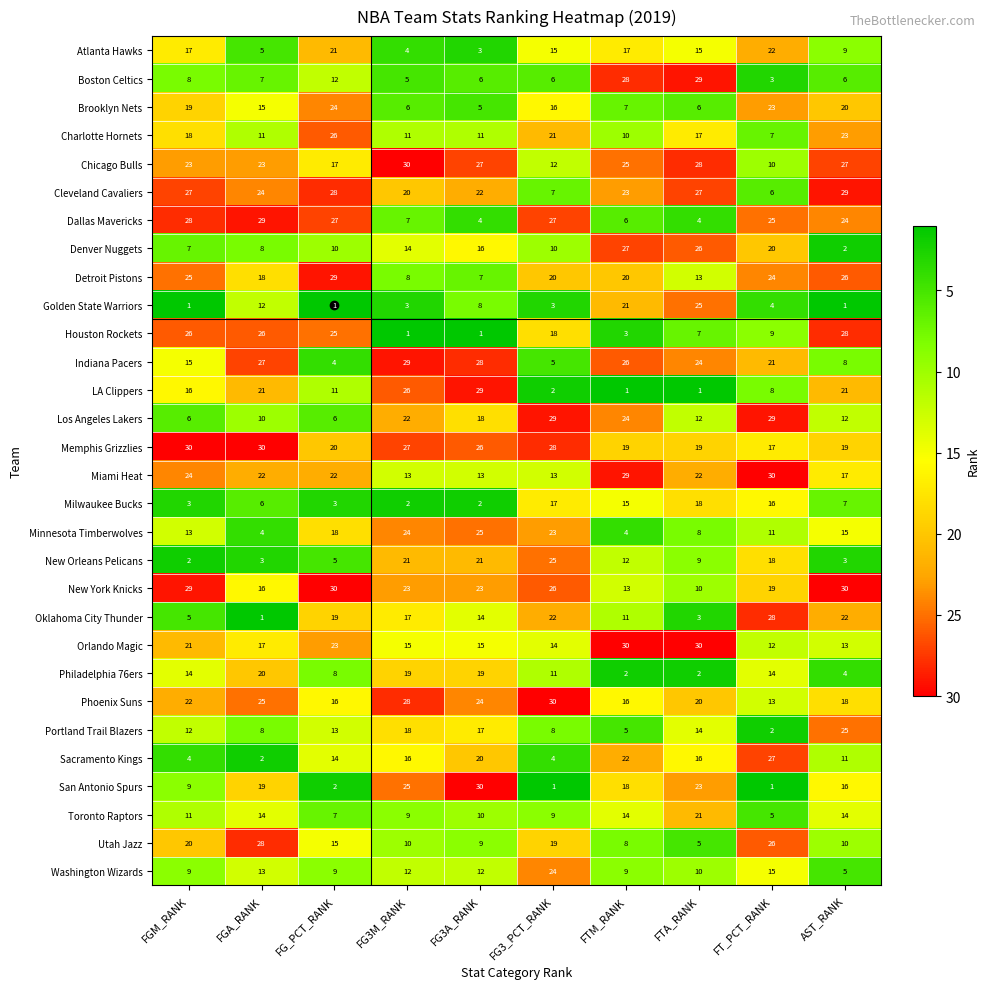

At FG3M_RANK, list the series in order from largest to smallest.

Chicago Bulls, Indiana Pacers, Phoenix Suns, Memphis Grizzlies, LA Clippers, San Antonio Spurs, Minnesota Timberwolves, New York Knicks, Los Angeles Lakers, New Orleans Pelicans, Cleveland Cavaliers, Philadelphia 76ers, Portland Trail Blazers, Oklahoma City Thunder, Sacramento Kings, Orlando Magic, Denver Nuggets, Miami Heat, Washington Wizards, Charlotte Hornets, Utah Jazz, Toronto Raptors, Detroit Pistons, Dallas Mavericks, Brooklyn Nets, Boston Celtics, Atlanta Hawks, Golden State Warriors, Milwaukee Bucks, Houston Rockets